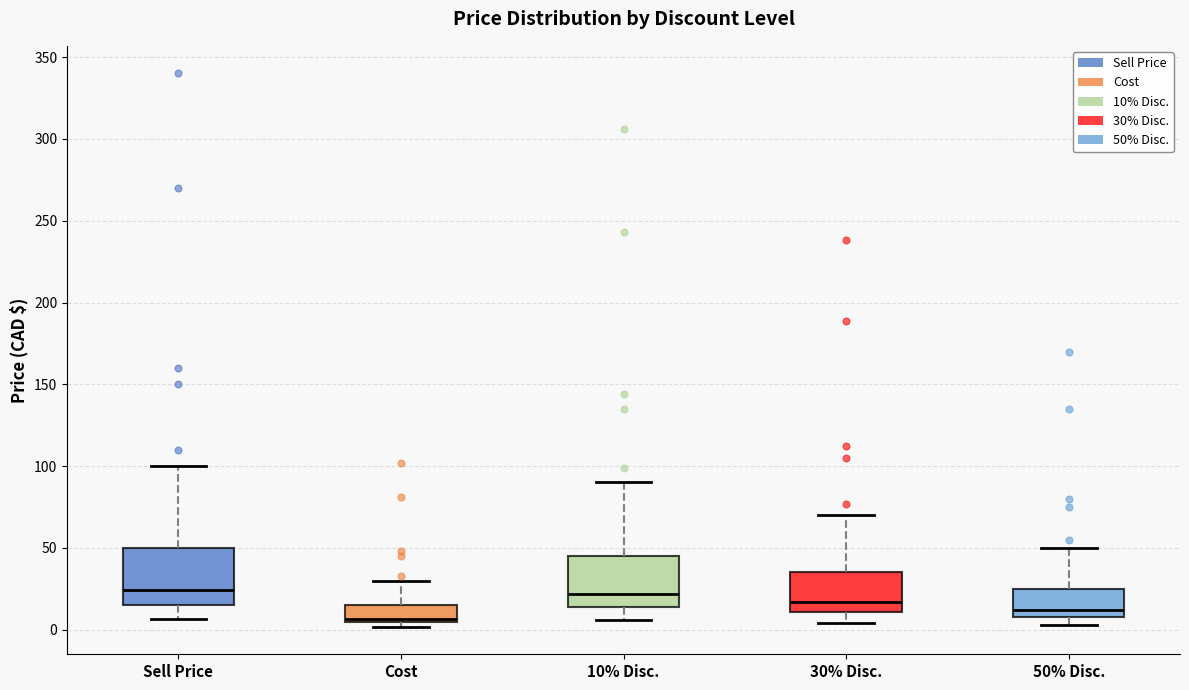

Where is the upper edge of the box for 50% Disc. on the y-axis? The values are not printed on the chart, so give them approximately, as read against the axis.

25